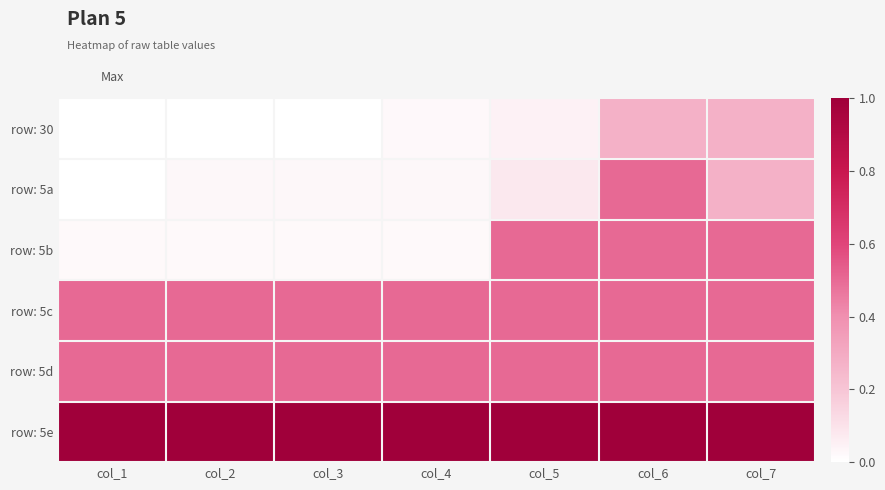

Between col_3 and col_5, which is larger?

col_5